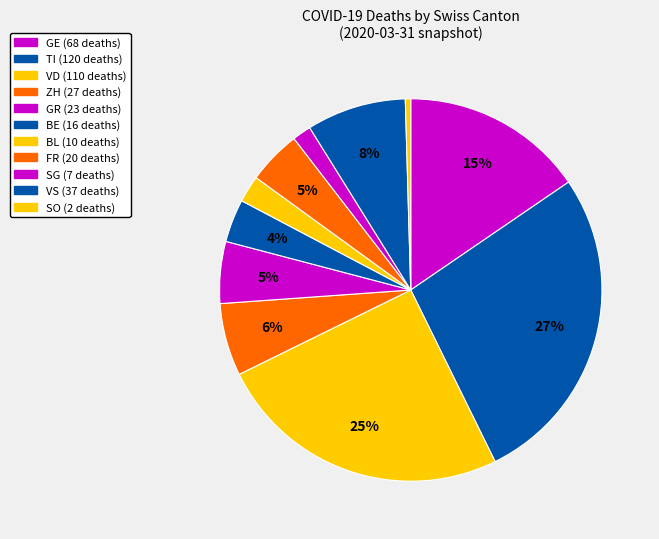

How many segments does this pie chart have?

11